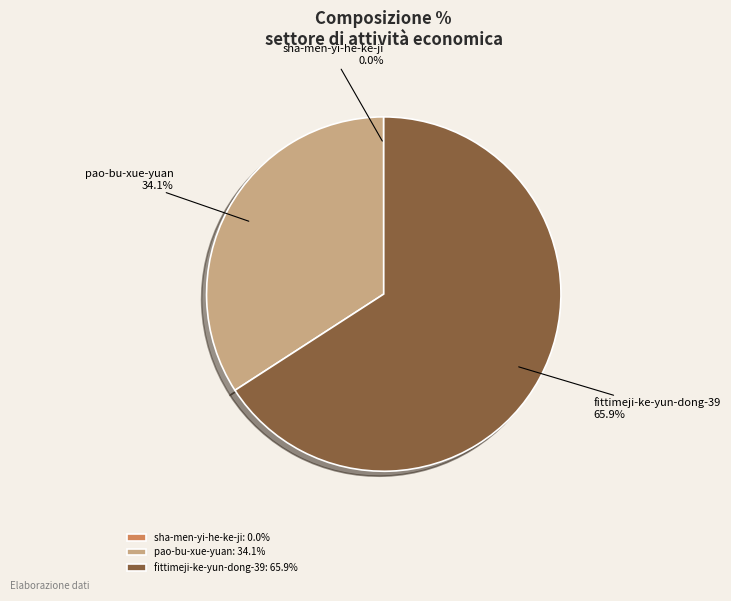

Does pao-bu-xue-yuan represent more than half of the total?

No